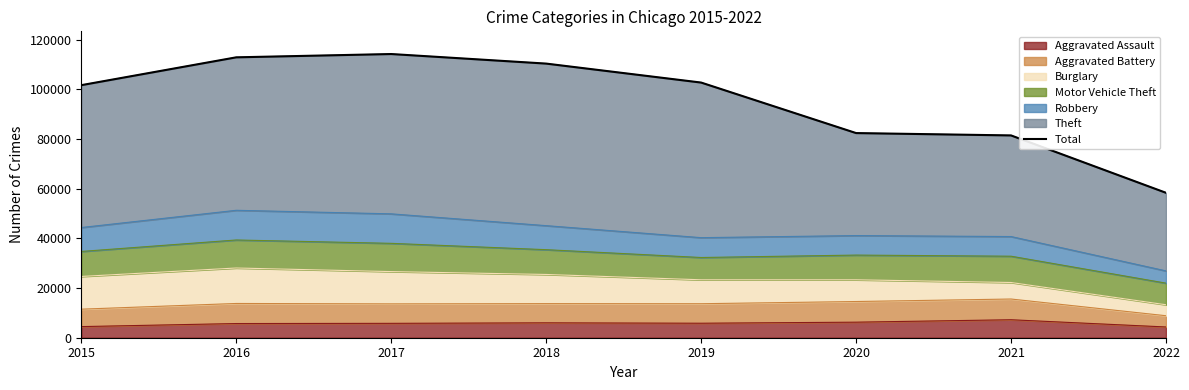

The value of Aggravated Assault at 2020 is 10749. True or false?

False